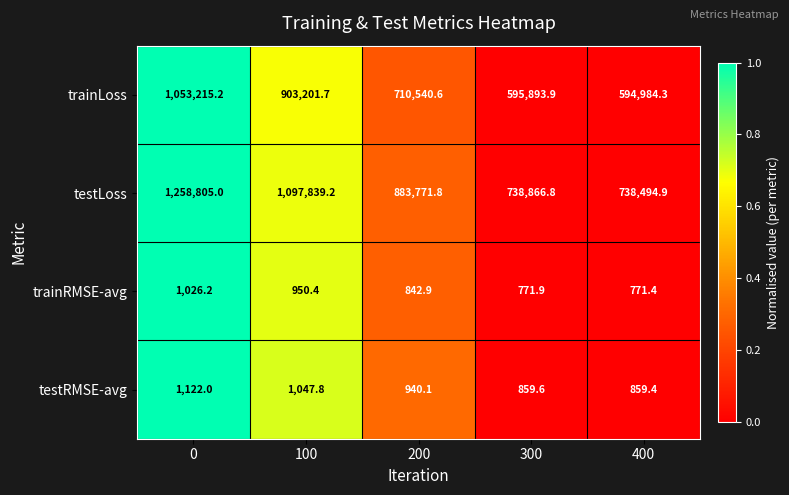

Reading left to right, list all the values displayed in this chart.

trainLoss: 1053215.2	903201.7	710540.6	595893.9	594984.3
testLoss: 1258805.0	1097839.2	883771.8	738866.8	738494.9
trainRMSE-avg: 1026.2	950.4	842.9	771.9	771.4
testRMSE-avg: 1122.0	1047.8	940.1	859.6	859.4